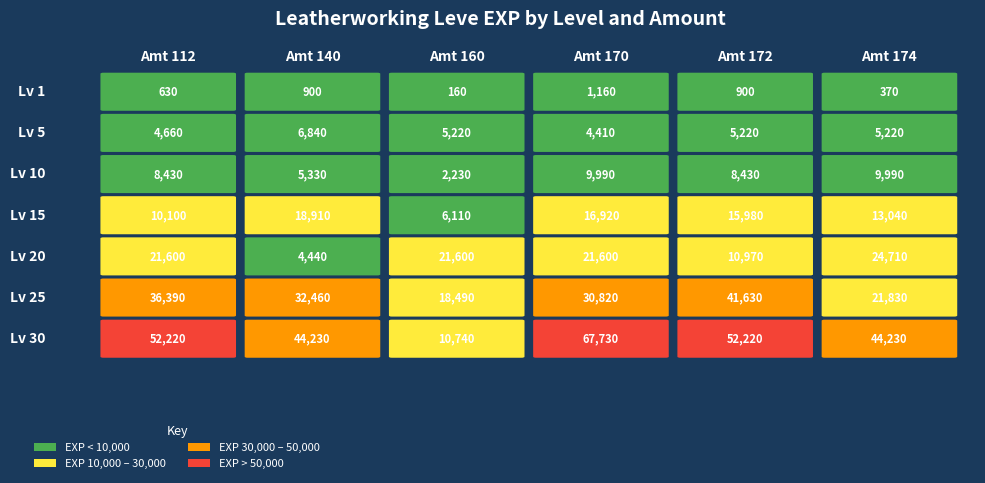

What is the maximum value shown in the chart?

67730